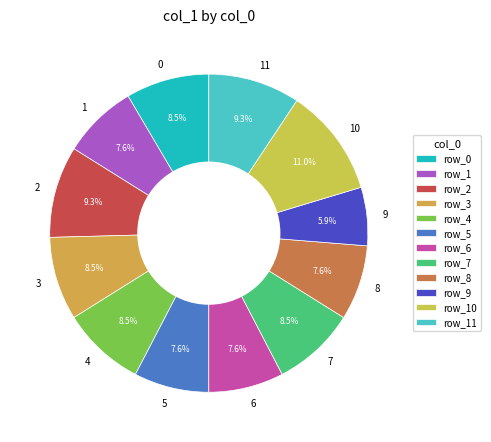

What is the smallest slice in the pie chart?

9